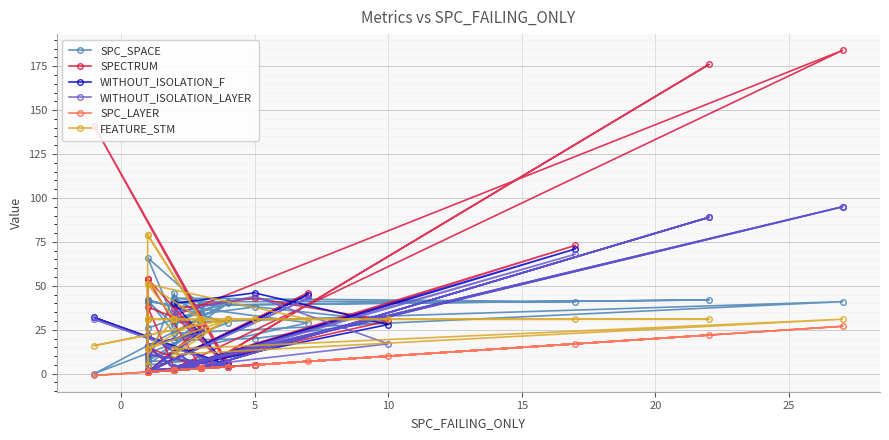

The value of WITHOUT_ISOLATION_LAYER at 5 is 65. True or false?

False